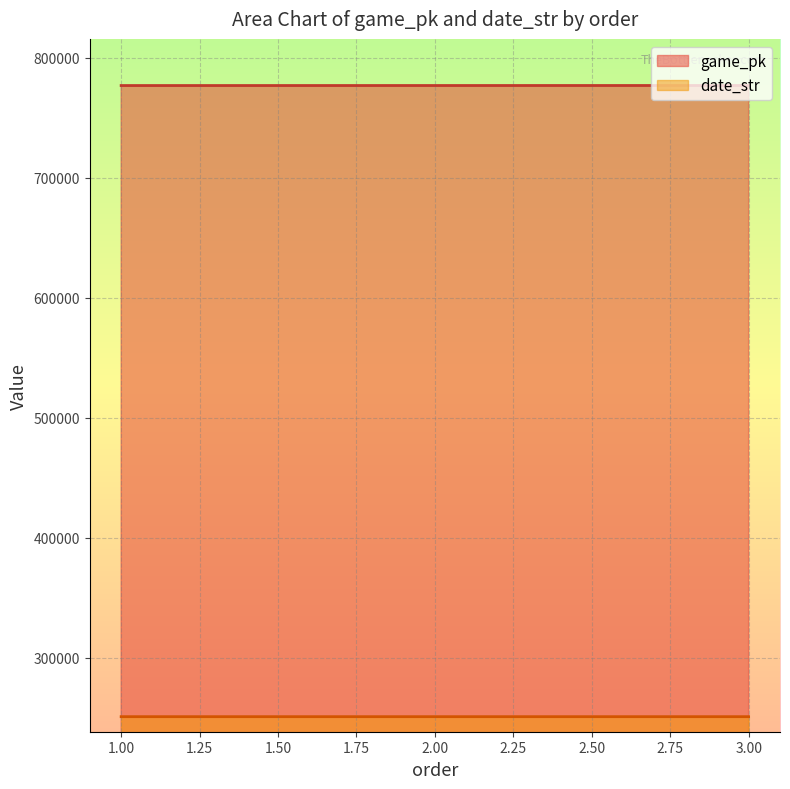

What is the difference between the game_pk values at 2.00 and 1.00?

19